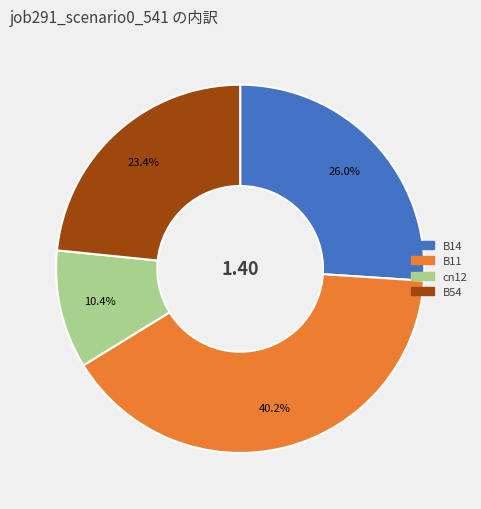

How many segments does this pie chart have?

4